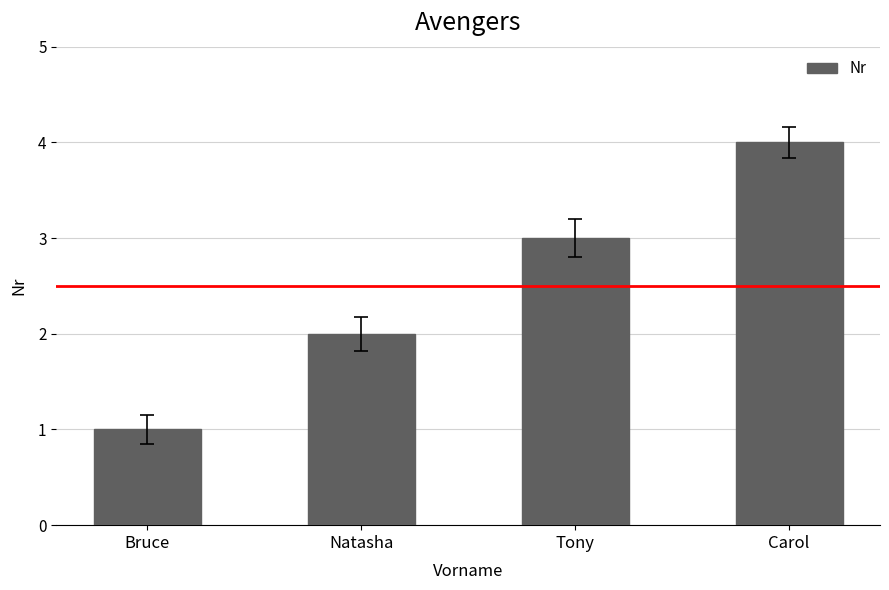

What is the smallest value displayed?

1